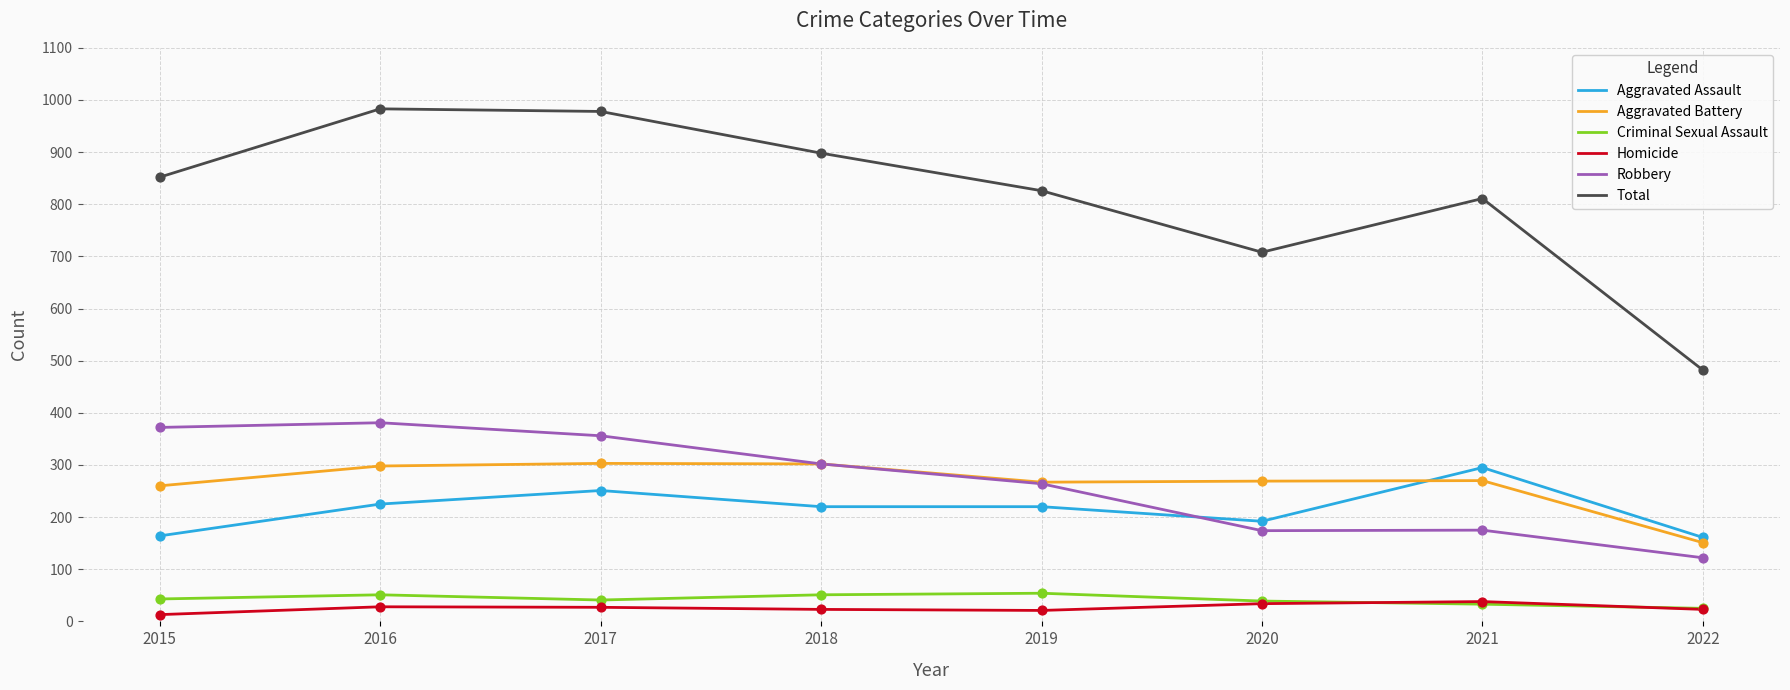

What is the total value across all series at 2016?

1966